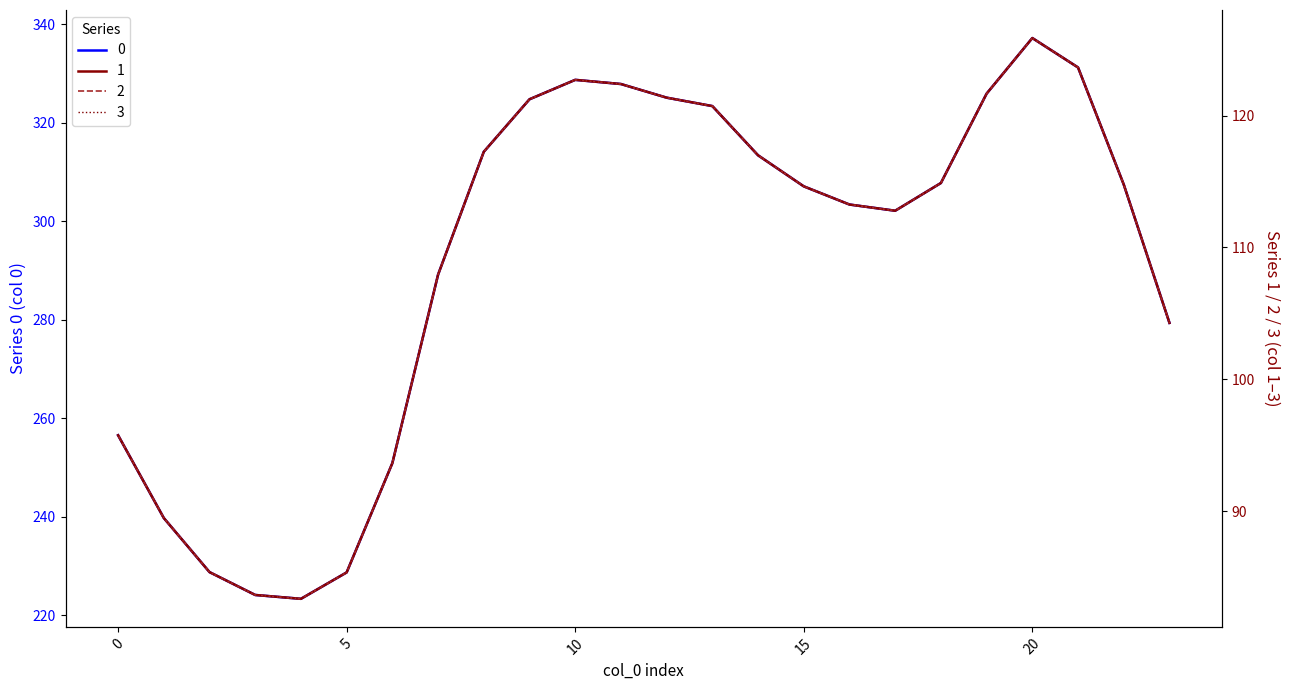

How many values in the 0 series are below 307?

11